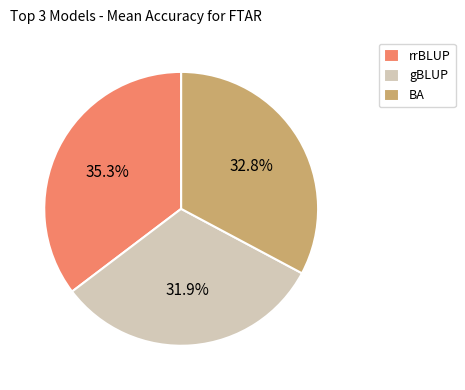

Which slice is the smallest?

gBLUP